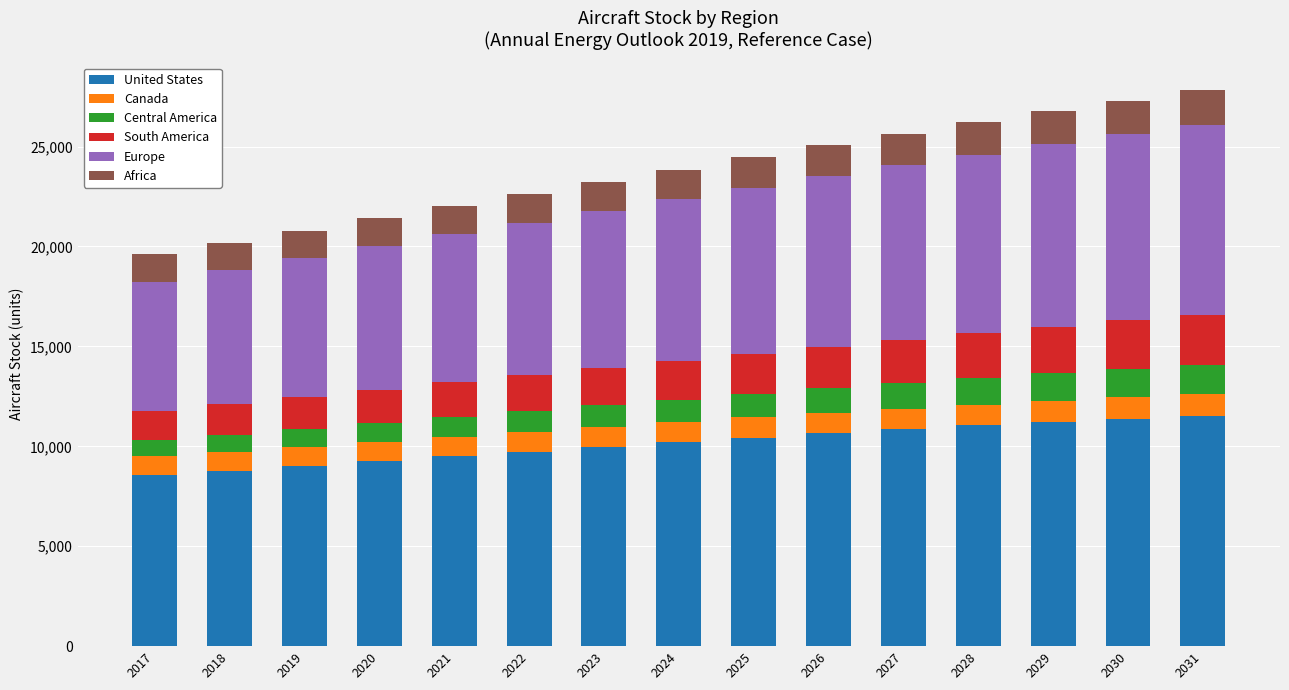

What is the total value across all series at 2026?

25057.8